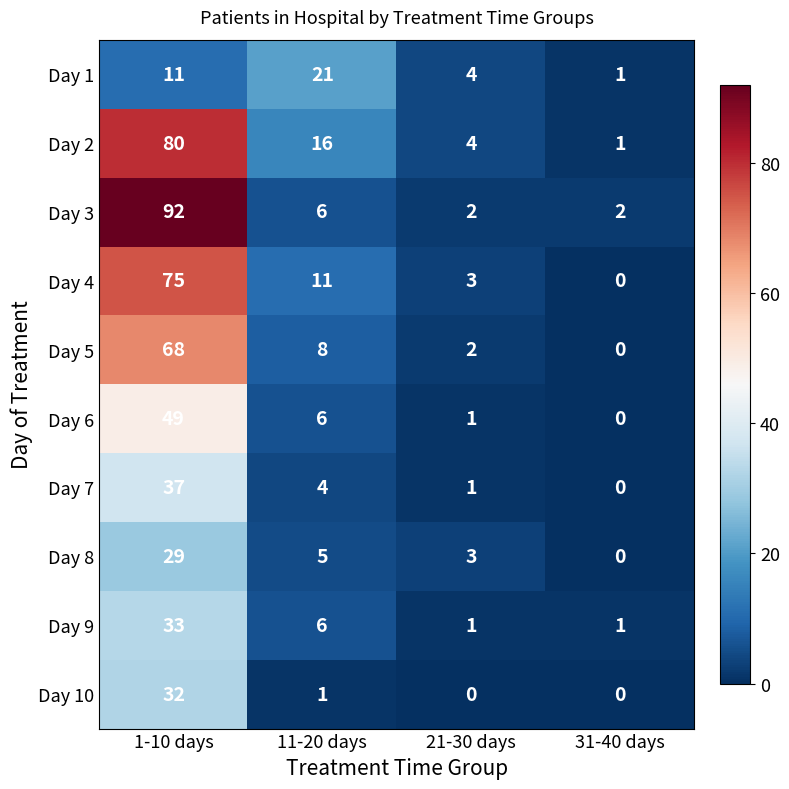

How many values in Day 4 are above zero?

3